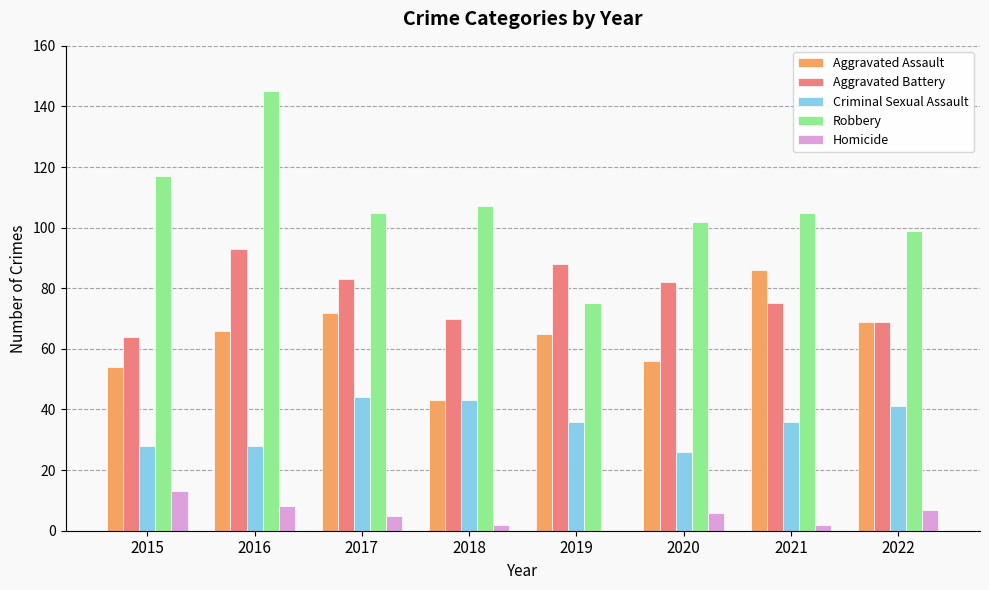

What is the total value across all series at 2016?

340